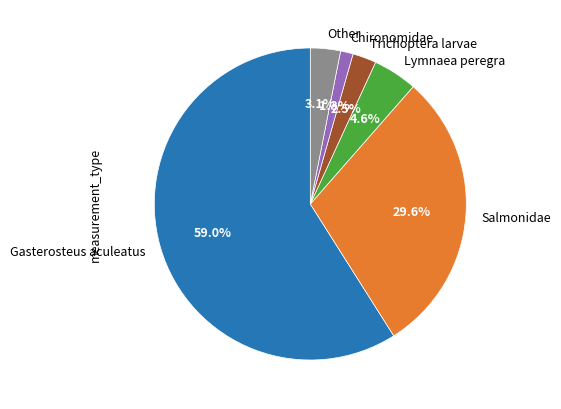

How many segments does this pie chart have?

6